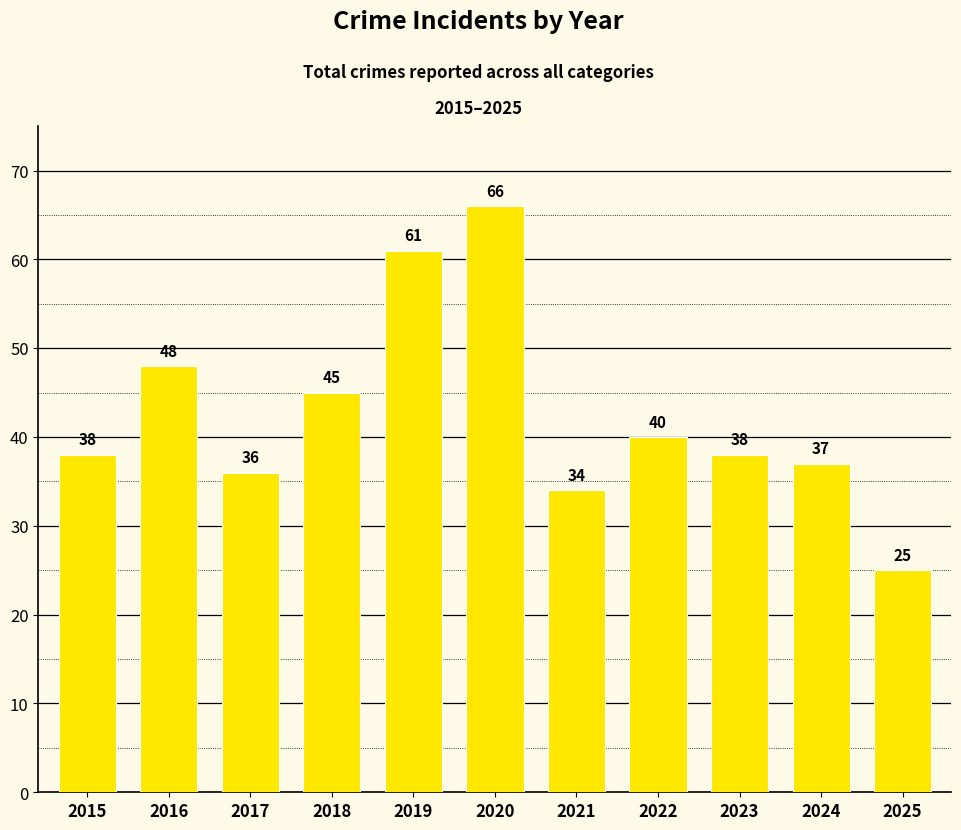

Count the number of categories in the chart.

11